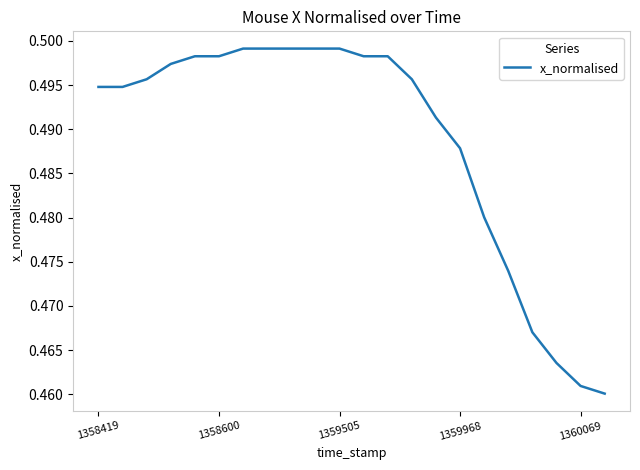

Is it true that the value at 1358600 is 0.8?

False